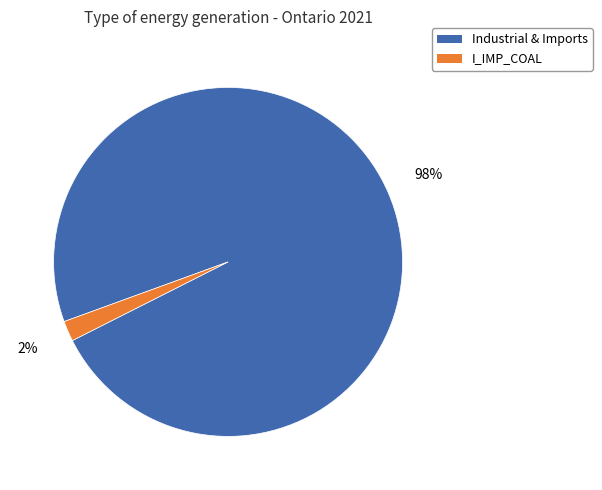

The Industrial & Imports slice represents 98% of the pie. True or false?

True